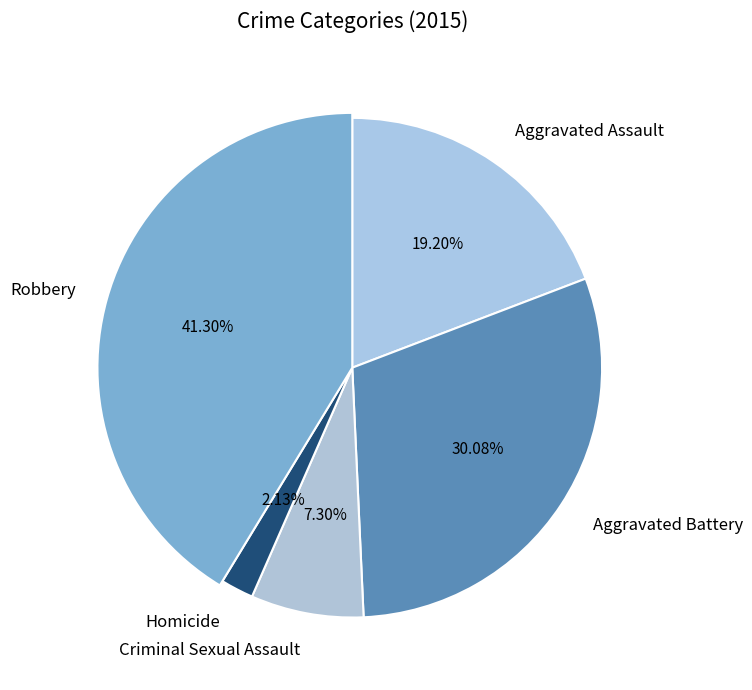

Is the sum of Robbery and Aggravated Battery greater than half?

Yes